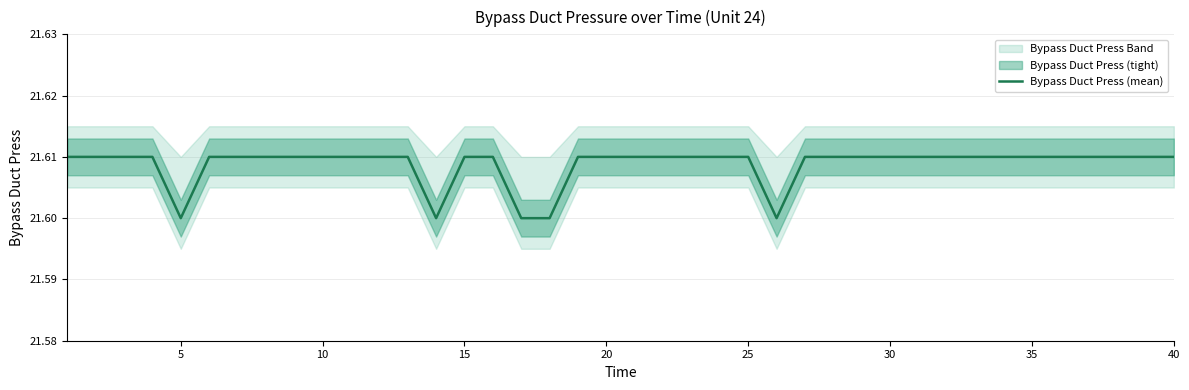

Between 35 and 20, which is larger?

35